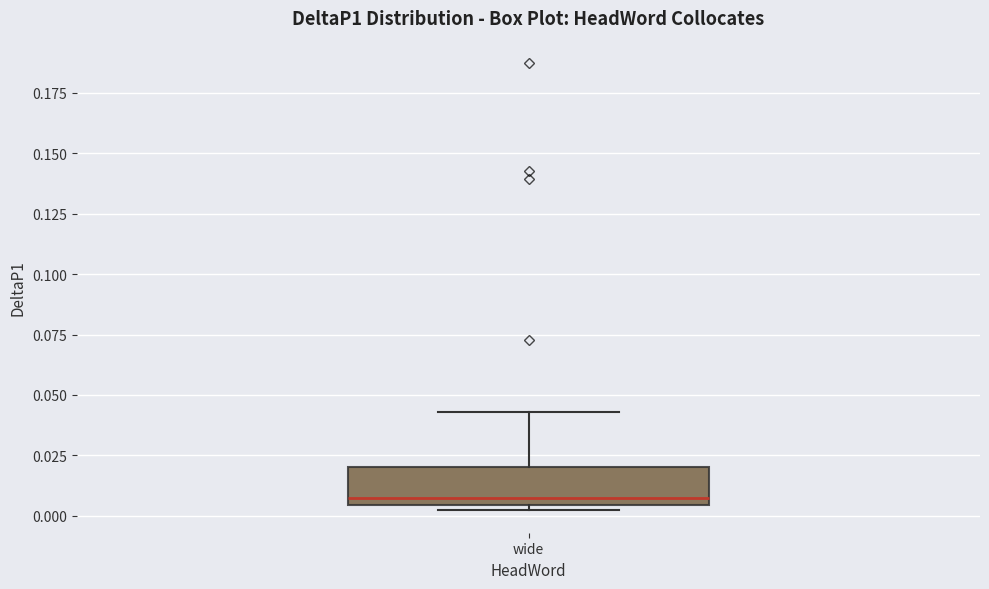

Read this box plot against the y-axis: the position of the median line, the range covered by the box, and the ends of both whiskers. The values are not printed on the chart, so give them approximately, as read against the axis.

median 0.005 (just above the box's lower edge), box 0.005 to 0.020, whiskers 0.000 to 0.045